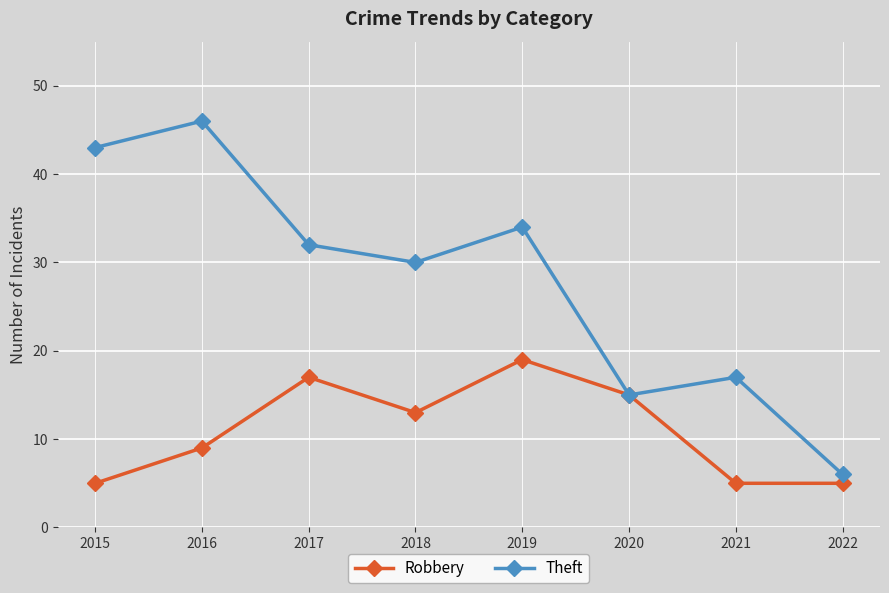

What is the greatest value displayed?

46